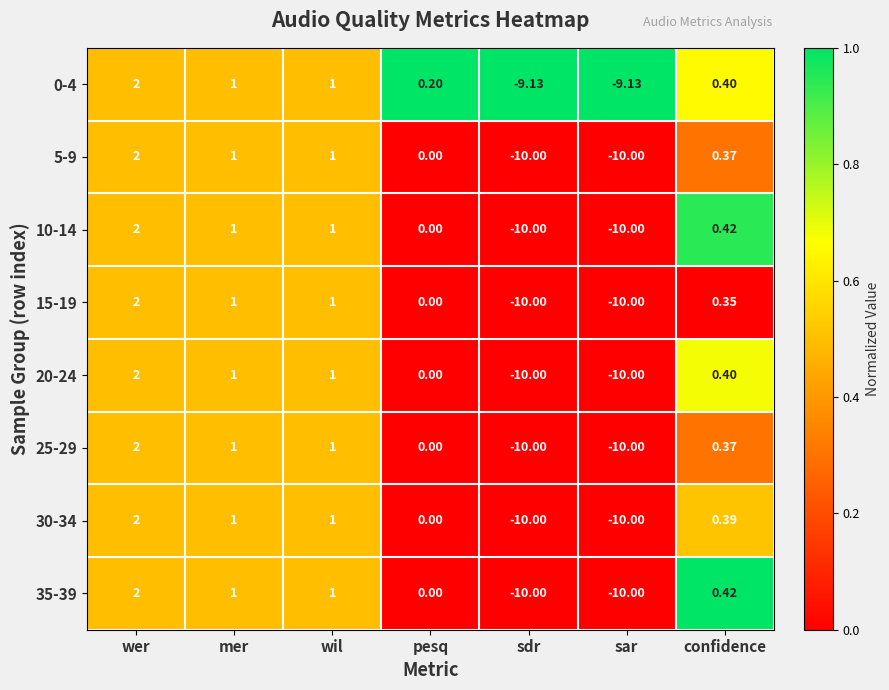

What is the difference between the highest and lowest values at pesq?

0.2